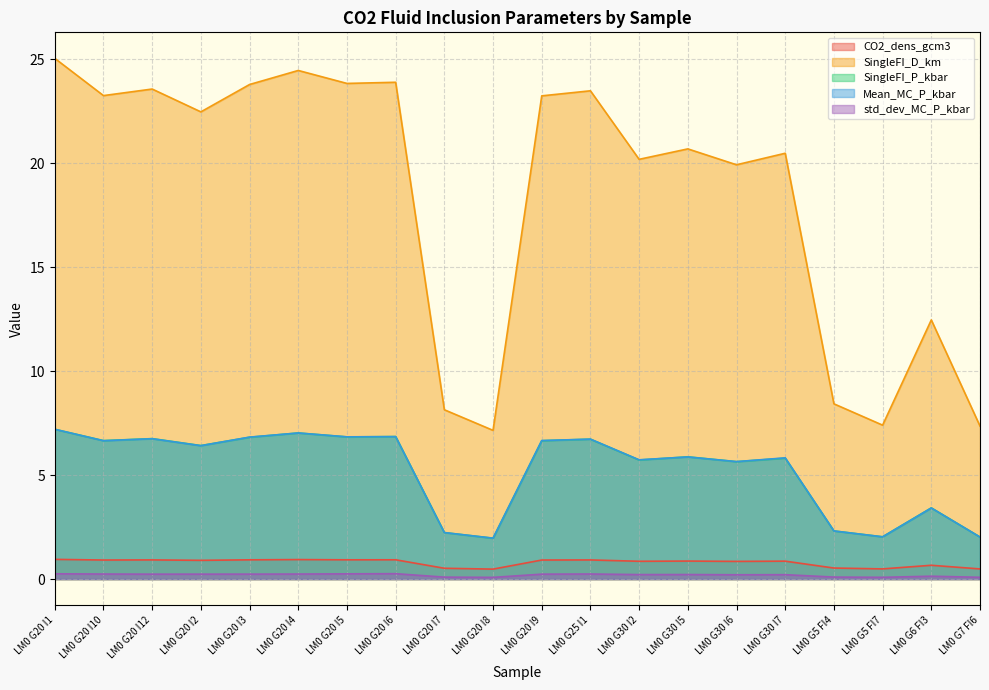

What is the average value of the std_dev_MC_P_kbar series?

0.2